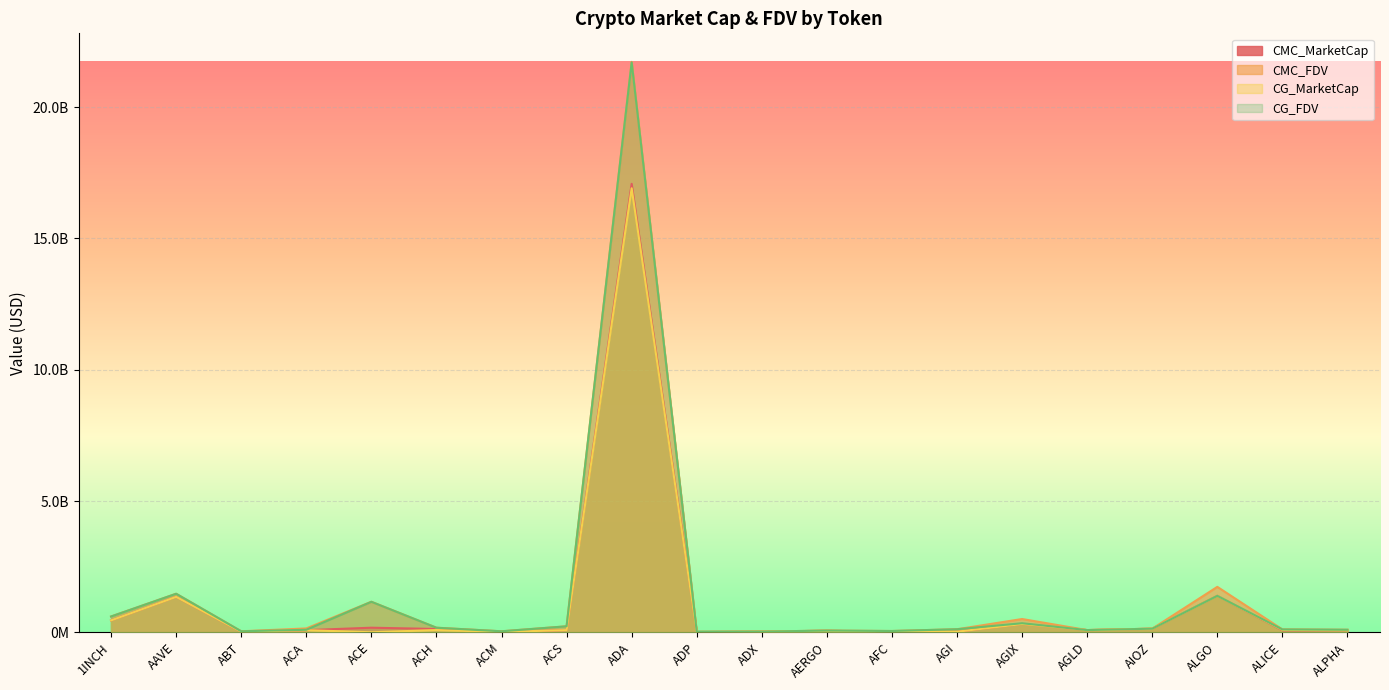

Reading right to left, extract all data points from this chart.

CMC_MarketCap: ALPHA=80978413.3	ALICE=73556905.7	ALGO=1389557333.8	AIOZ=136362602.1	AGLD=83182835.6	AGIX=315478410.4	AGI=20740757.2	AFC=11799743.1	AERGO=57188587.4	ADX=25043834.5	ADP=4866367.3	ADA=17080917360.6	ACS=82734208.6	ACM=11286227.8	ACH=124887842.3	ACE=173693479.6	ACA=80639186.4	ABT=19976425.6	AAVE=1348756914.9	1INCH=452558864.7
CMC_FDV: ALPHA=95719164.7	ALICE=108309962.8	ALGO=1729728184.3	AIOZ=136362602.1	AGLD=83182835.6	AGIX=504825624.4	AGI=115323456.2	AFC=48477408.8	AERGO=64256839.8	ADX=26351291.9	ADP=22053994.5	ADA=21727158250.9	ACS=226803026.3	ACM=37383957.0	ACH=174038871.1	ACE=1162198423.0	ACA=145666285.5	ABT=37701195.8	AAVE=1467664812.7	1INCH=601051170.6
CG_MarketCap: ALPHA=80962675.0	ALICE=90074586.0	ALGO=1387431503.0	AIOZ=136456194.0	AGLD=83338195.0	AGIX=315415385.0	AGI=21721899.0	AFC=11676049.0	AERGO=57115613.0	ADX=25186877.0	ADP=4849966.0	ADA=16911772477.0	ACS=82827244.0	ACM=11253336.0	ACH=85518130.0	ACE=0.0	ACA=80127316.0	ABT=20095528.0	AAVE=1348063459.0	1INCH=452182287.0
CG_FDV: ALPHA=95700561.0	ALICE=108203891.0	ALGO=1387431691.0	AIOZ=136455291.0	AGLD=83338195.0	AGIX=344353145.0	AGI=116060339.0	AFC=47917886.0	AERGO=64174846.0	ADX=26227947.0	ADP=21979664.0	ADA=21704976022.0	ACS=227058030.0	ACM=37200457.0	ACH=172984373.0	ACE=1160865122.0	ACA=94986704.0	ABT=37916091.0	AAVE=1466910174.0	1INCH=600551031.0